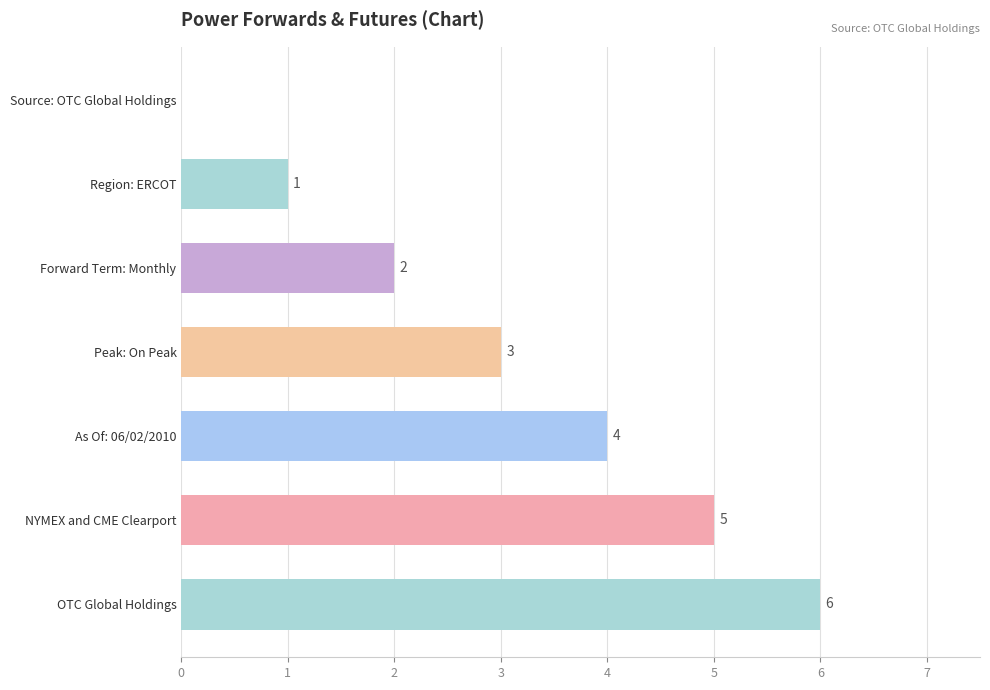

Count the number of data series in this chart.

1